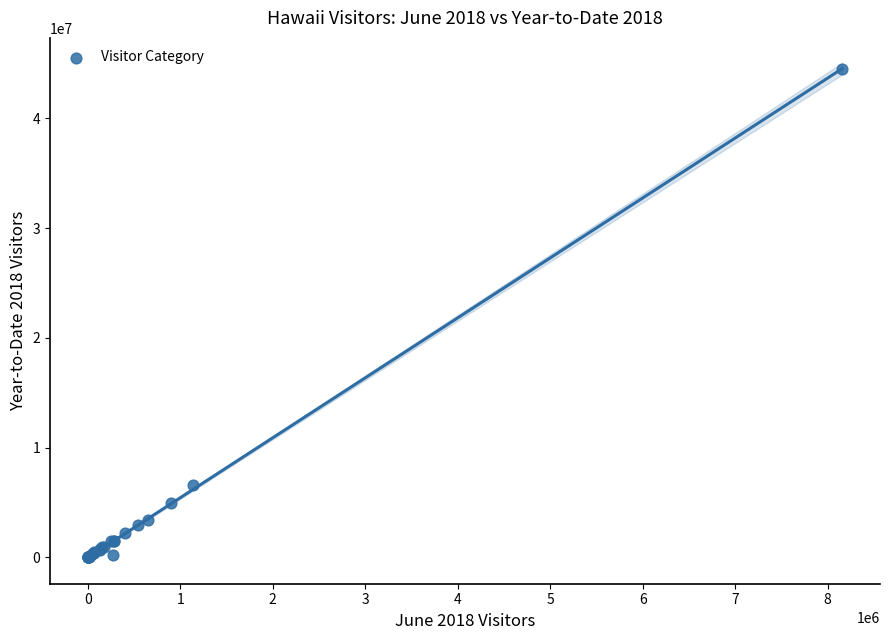

What Y value in the scatter plot is closest to 22259289?

6622844.0